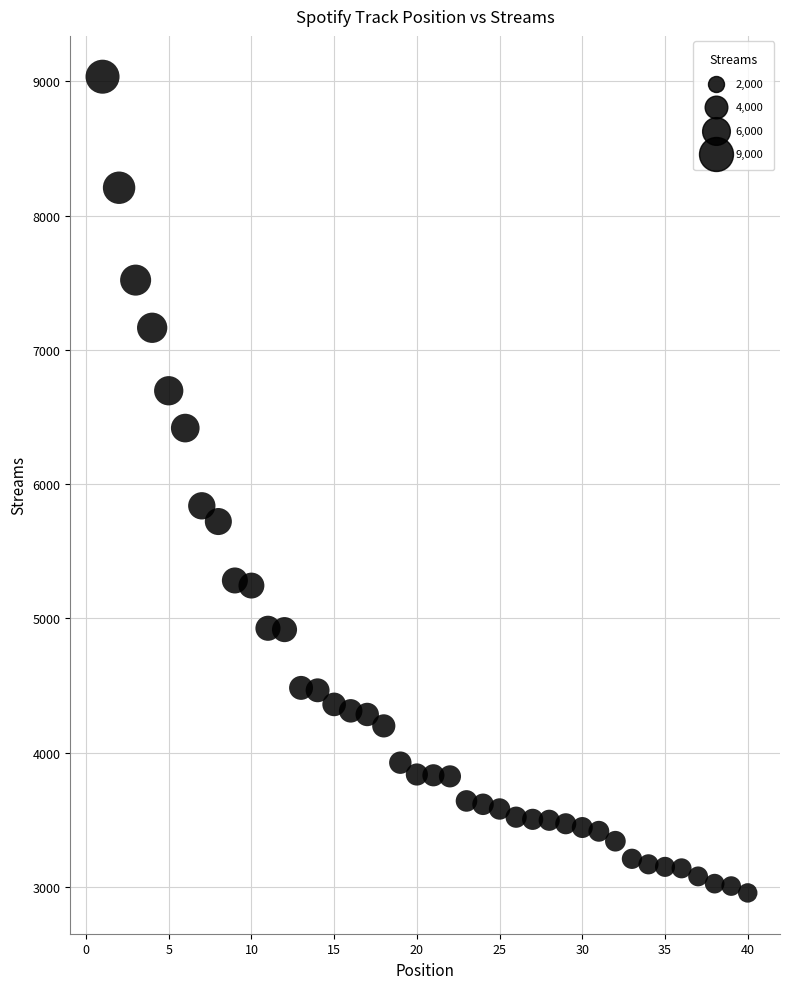

What is the range of X values (max minus min)?

39